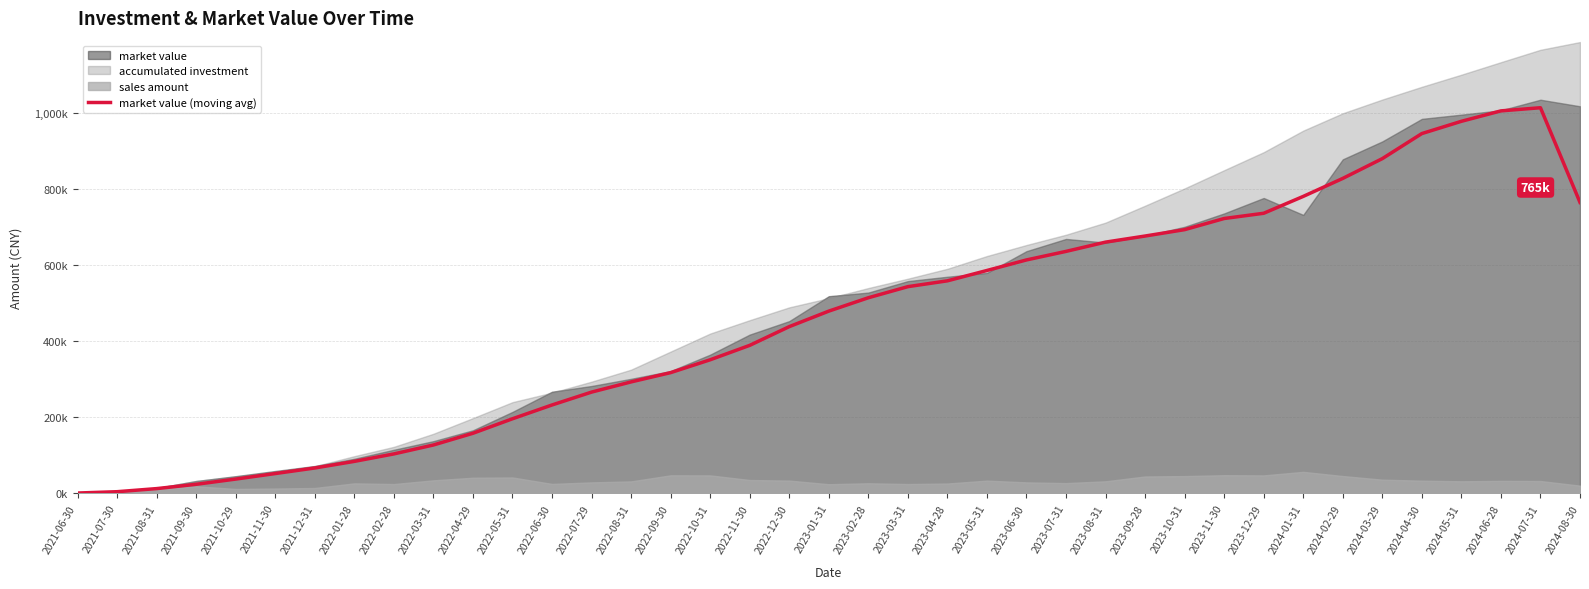

What is the label of the 8th point from the right?

2024-01-31